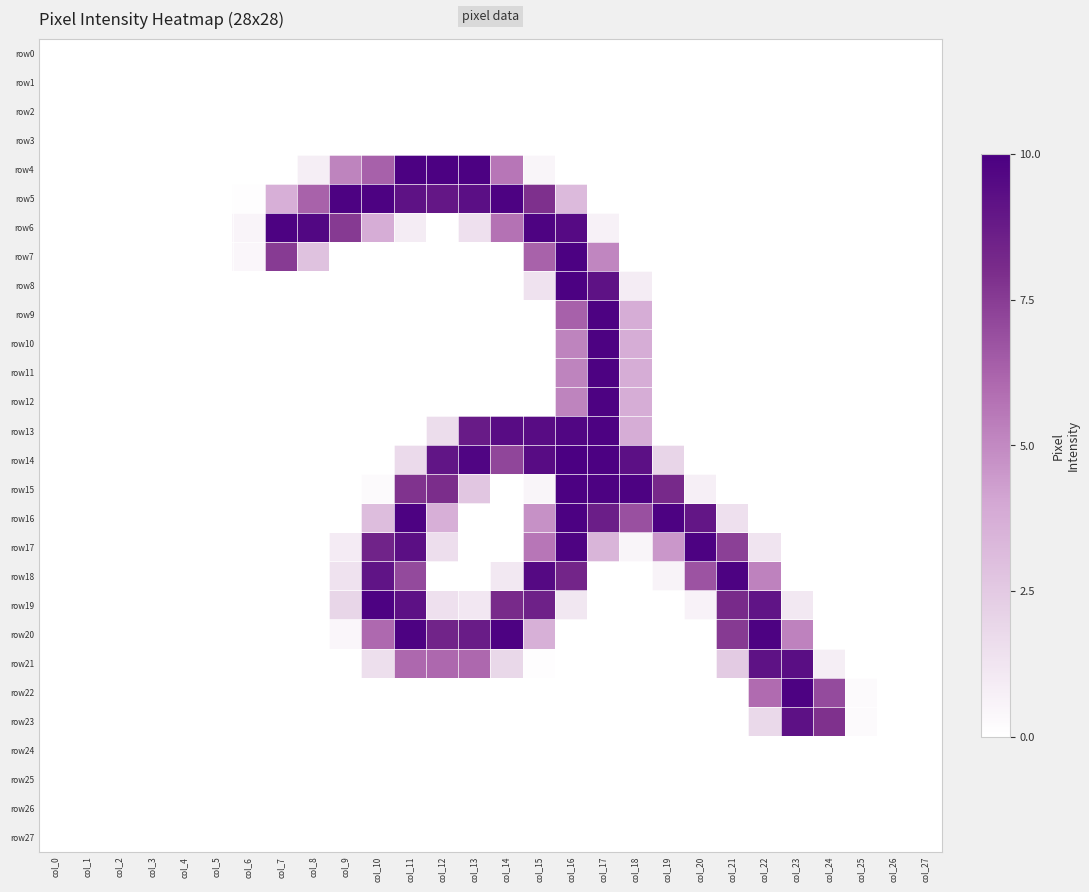

At which category does the chart reach its peak across all series?

col_16